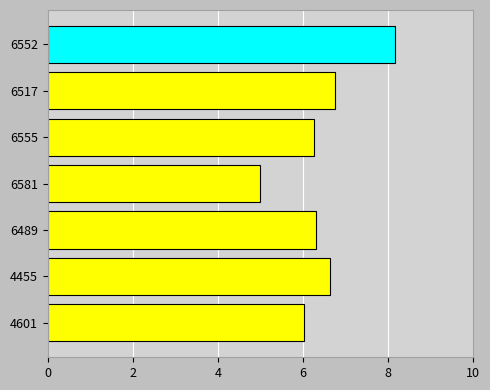

What is the difference between the values at 4455 and 6581?

1.6